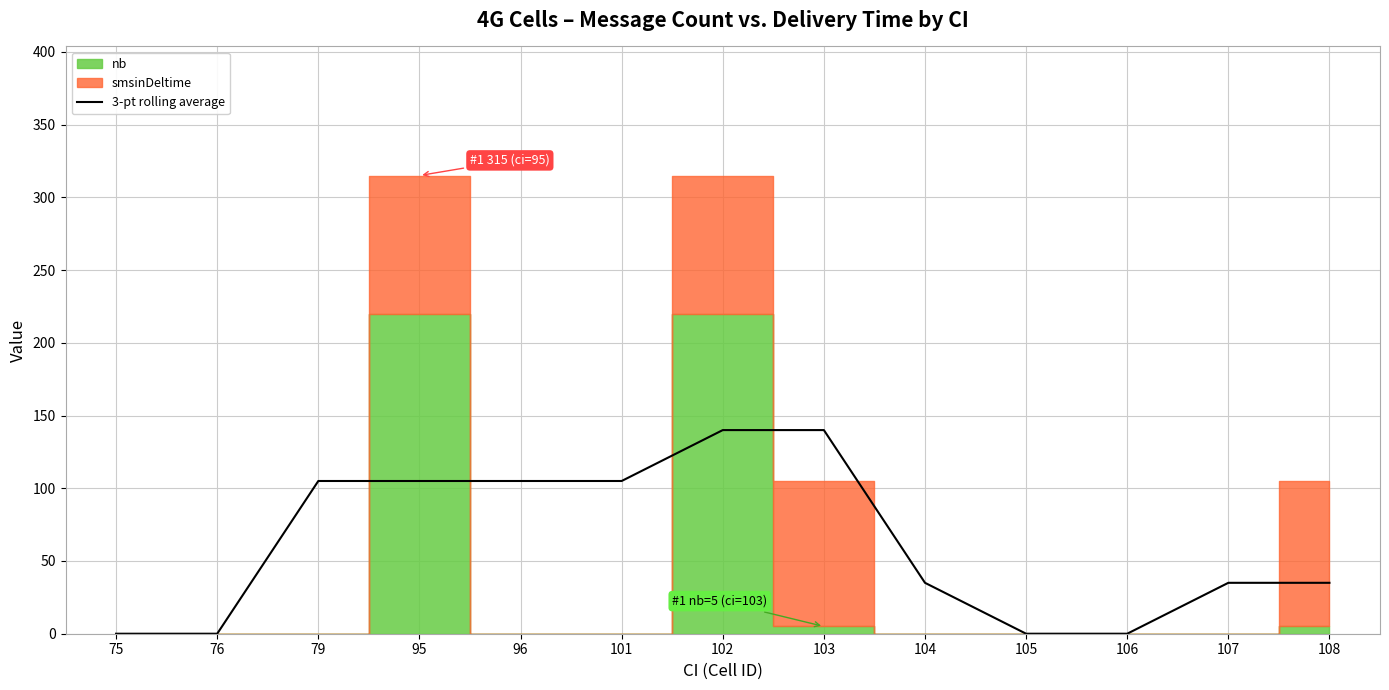

Reading left to right, what are all the values shown in this chart?

75=0	76=0	79=105	95=105	96=105	101=105	102=140	103=140	104=35	105=0	106=0	107=35	108=35